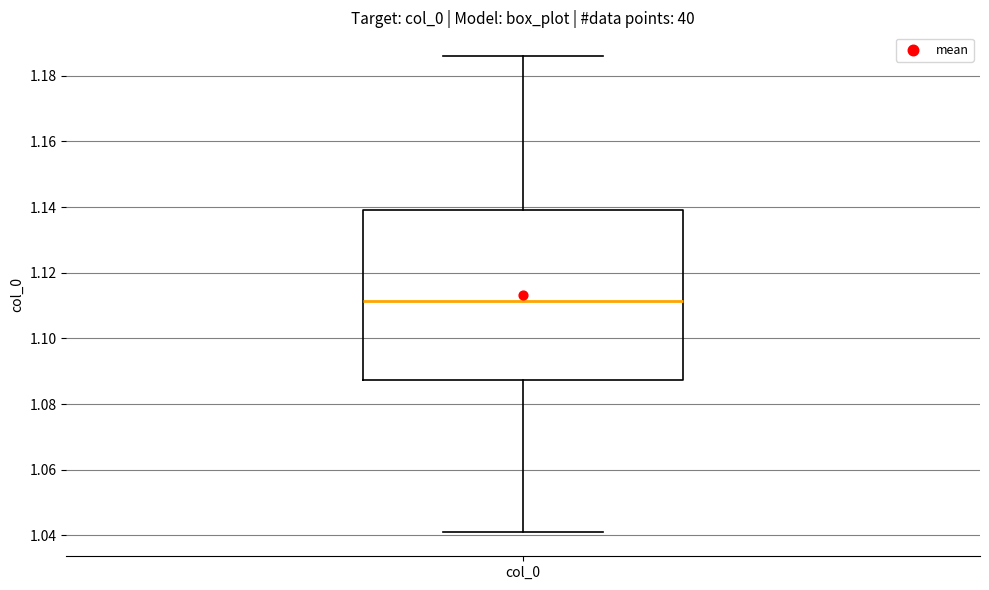

Read this box plot against the y-axis: the position of the median line, the range covered by the box, and the ends of both whiskers. The values are not printed on the chart, so give them approximately, as read against the axis.

median 1.112, box 1.088 to 1.140, whiskers 1.040 to 1.186